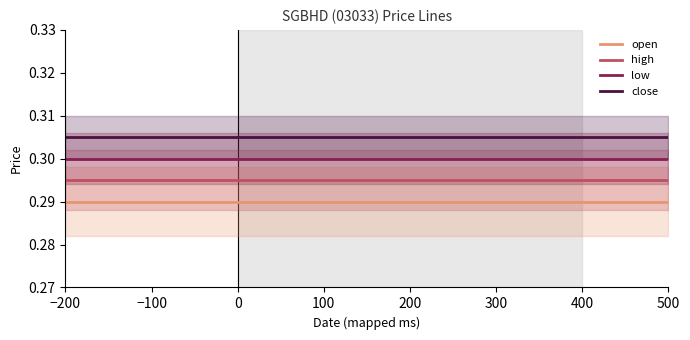

What is the label of the 7th point from the right?

100